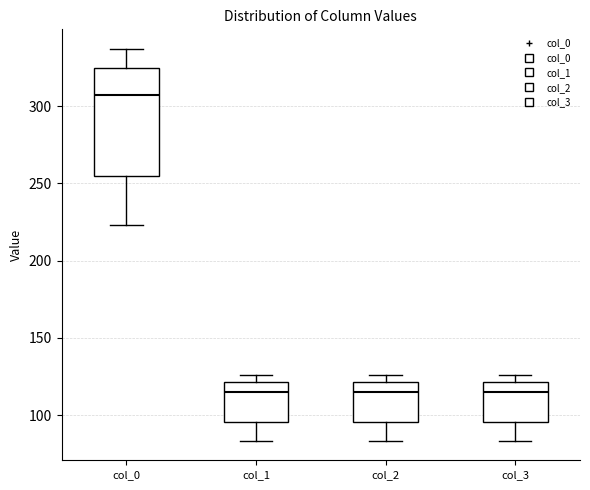

Reading left to right, read every box against the y-axis: the position of its median line, the range the box covers, and the ends of its whiskers. The values are not printed on the chart, so give them approximately, as read against the axis.

col_0: median 305, box 255 to 325, whiskers 225 to 335
col_1: median 115, box 95 to 120, whiskers 85 to 125
col_2: median 115, box 95 to 120, whiskers 85 to 125
col_3: median 115, box 95 to 120, whiskers 85 to 125